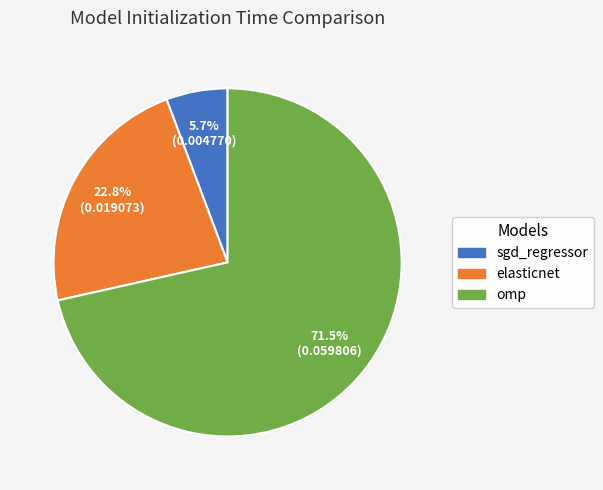

Which category has the smallest portion of the pie?

sgd_regressor